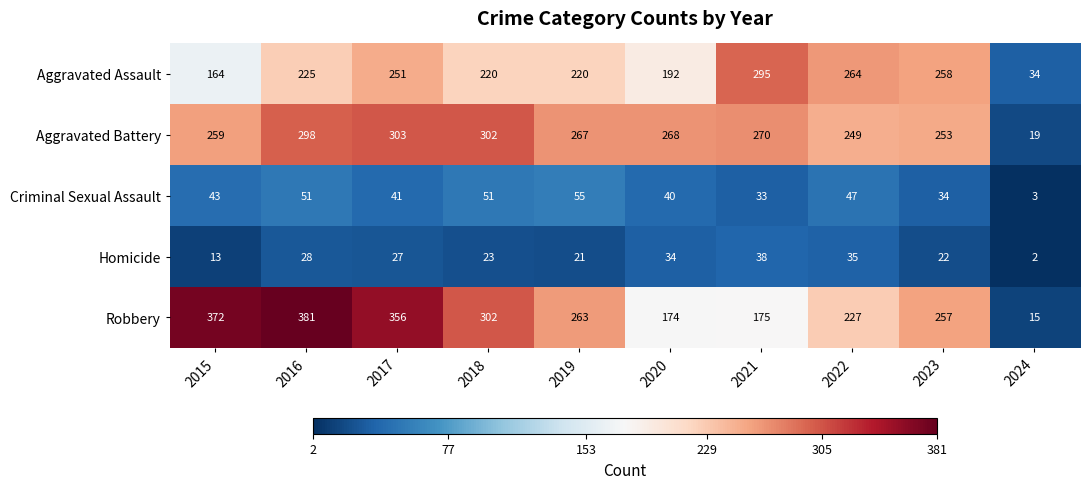

Where is Criminal Sexual Assault nearest to the value 29?

2021